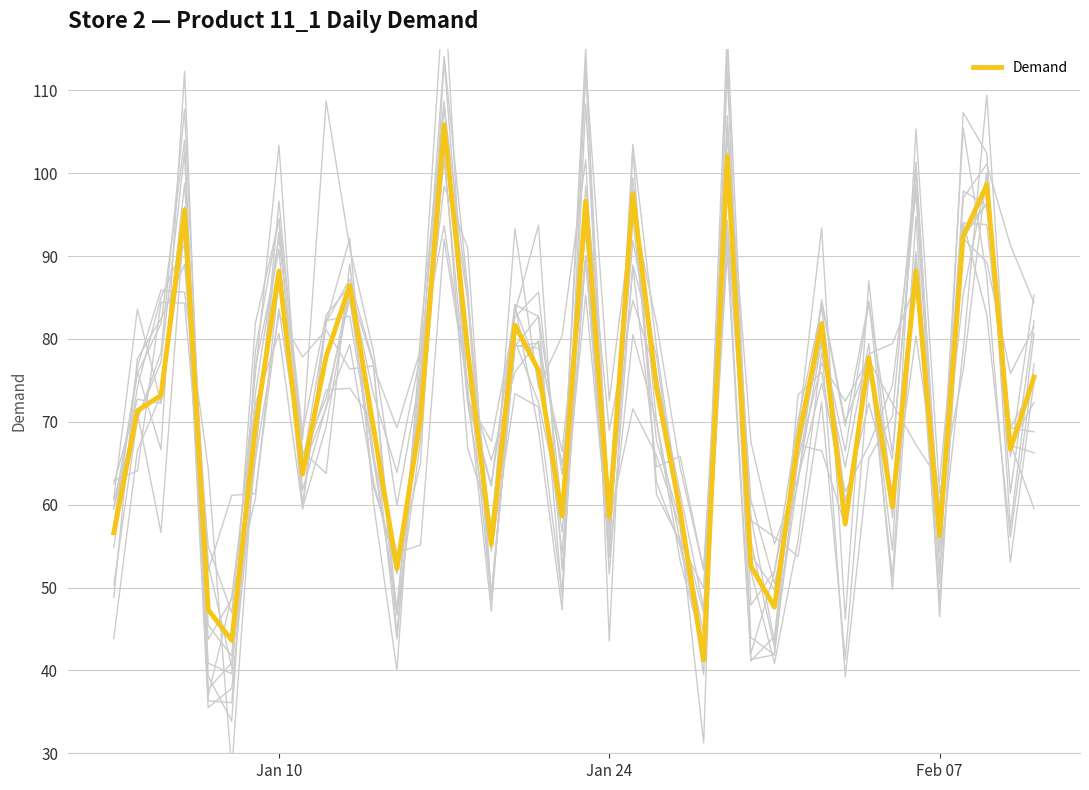

What is the minimum value for Demand?

41.2